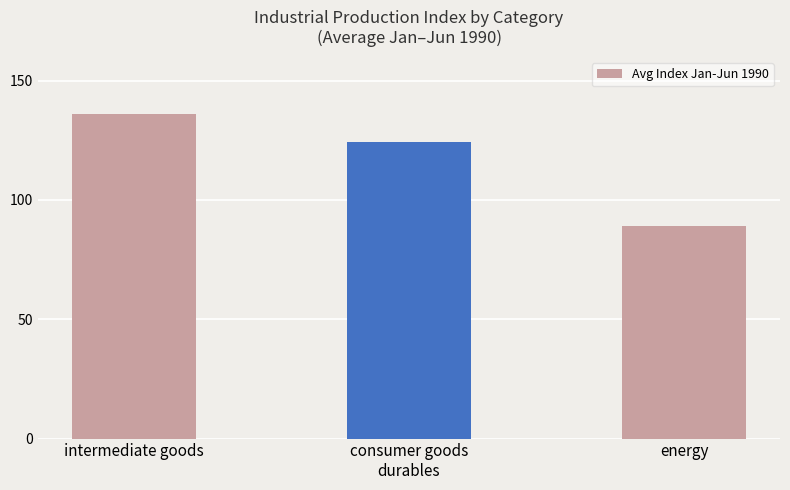

The value at energy is 88.9. True or false?

True